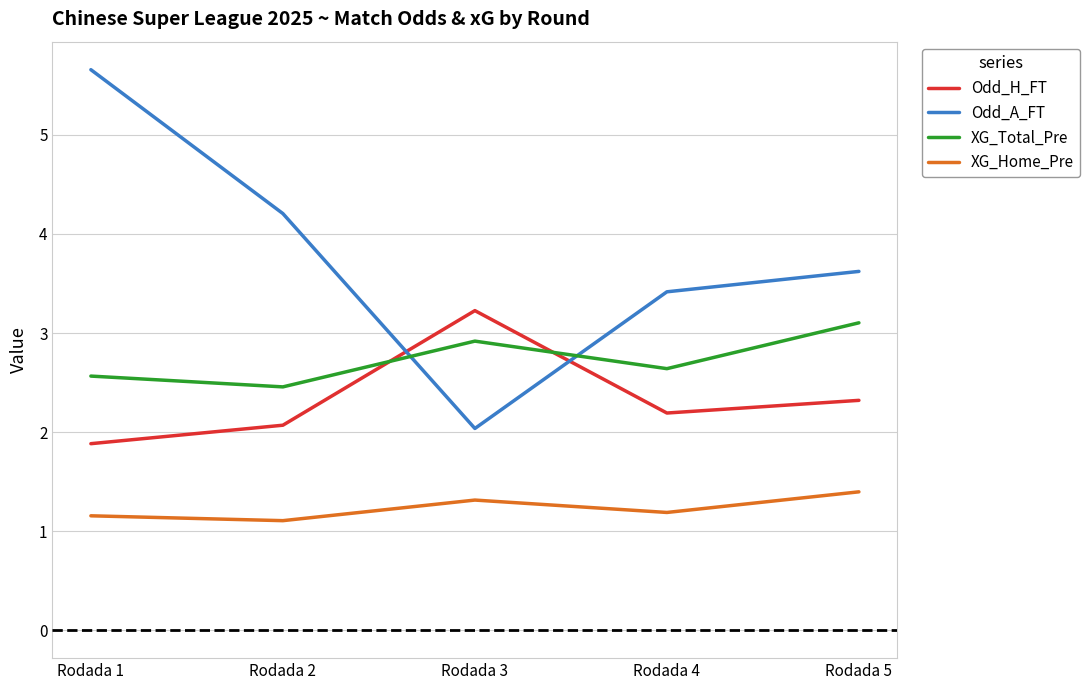

Reading right to left, transcribe all the data shown in this chart.

Odd_H_FT: Rodada 5=2.3	Rodada 4=2.2	Rodada 3=3.2	Rodada 2=2.1	Rodada 1=1.9
Odd_A_FT: Rodada 5=3.6	Rodada 4=3.4	Rodada 3=2.0	Rodada 2=4.2	Rodada 1=5.7
XG_Total_Pre: Rodada 5=3.1	Rodada 4=2.6	Rodada 3=2.9	Rodada 2=2.5	Rodada 1=2.6
XG_Home_Pre: Rodada 5=1.4	Rodada 4=1.2	Rodada 3=1.3	Rodada 2=1.1	Rodada 1=1.2